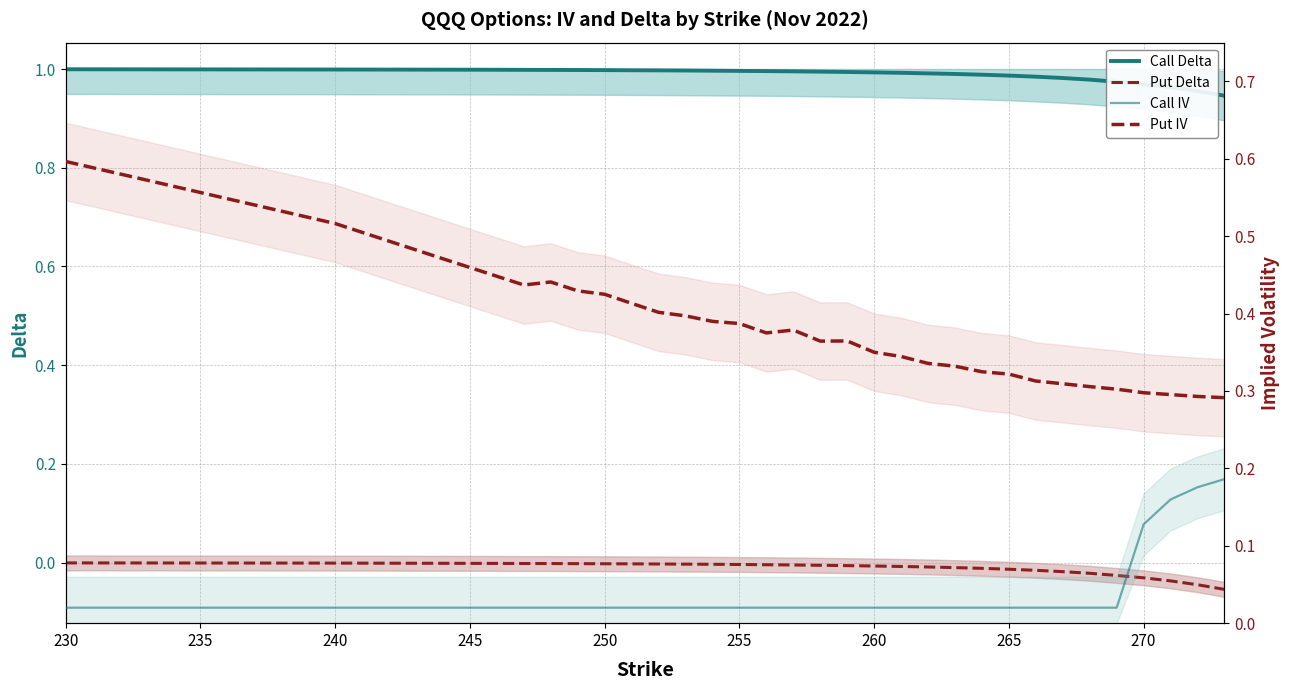

True or false: Call Delta has more than 1 interior local peaks.

False